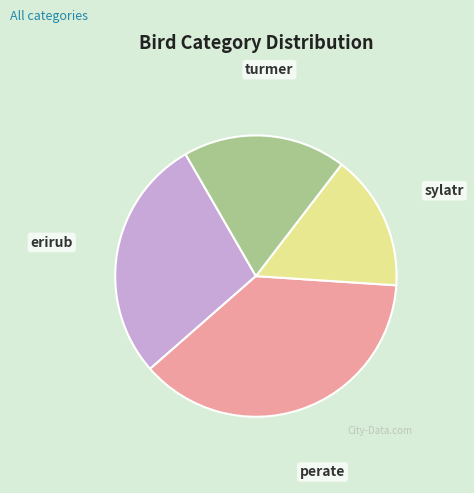

Which category has the smallest portion of the pie?

sylatr